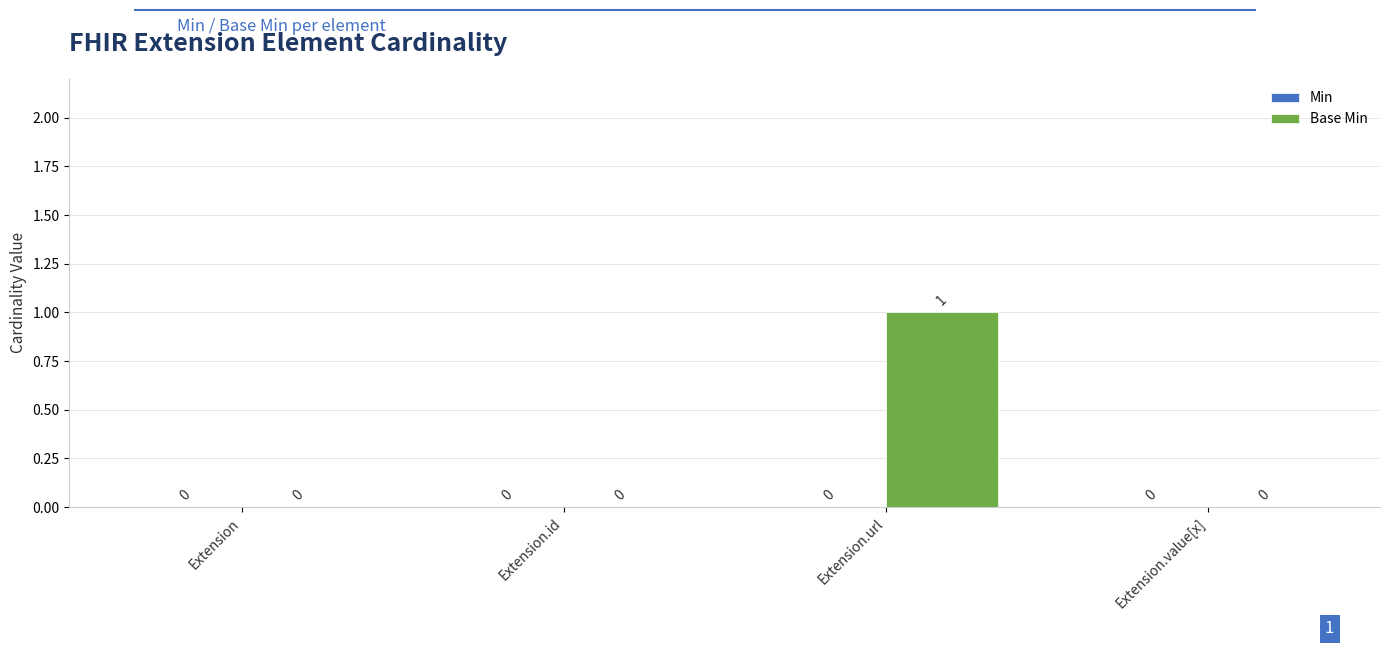

The value at Extension.id is 0. True or false?

True